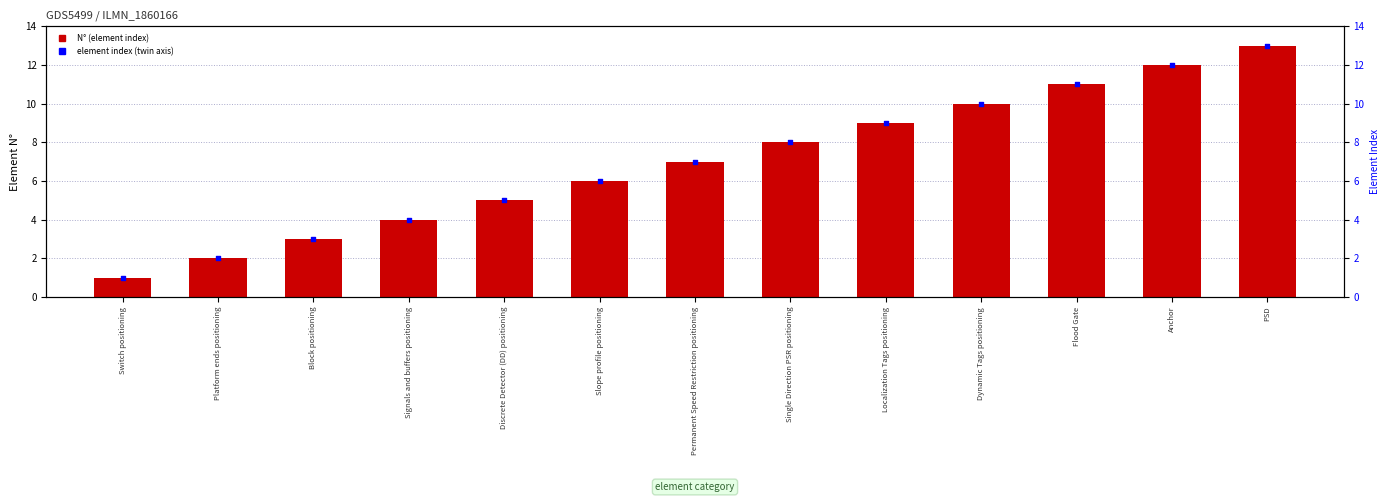

Is the value of N° at Discrete Detector (DD) positioning greater than the value of element index at Anchor?

No